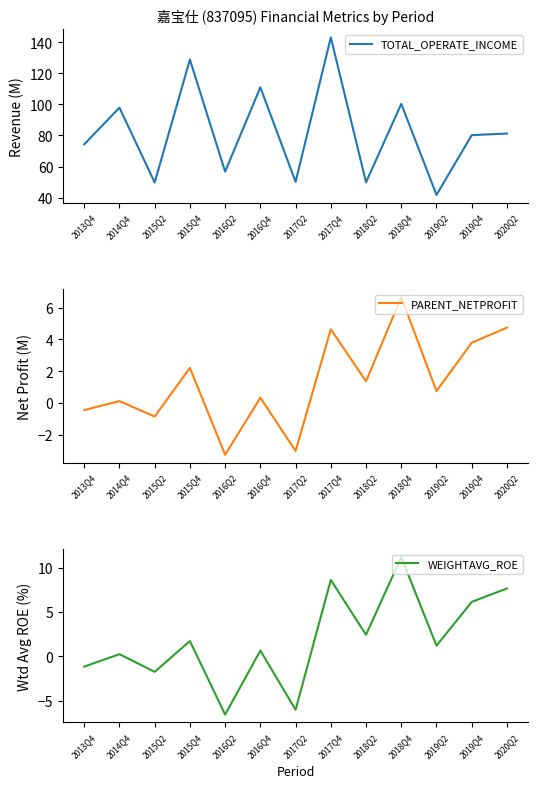

What is the sum of the WEIGHTAVG_ROE values at 2013Q4 and 2018Q2?

1.2